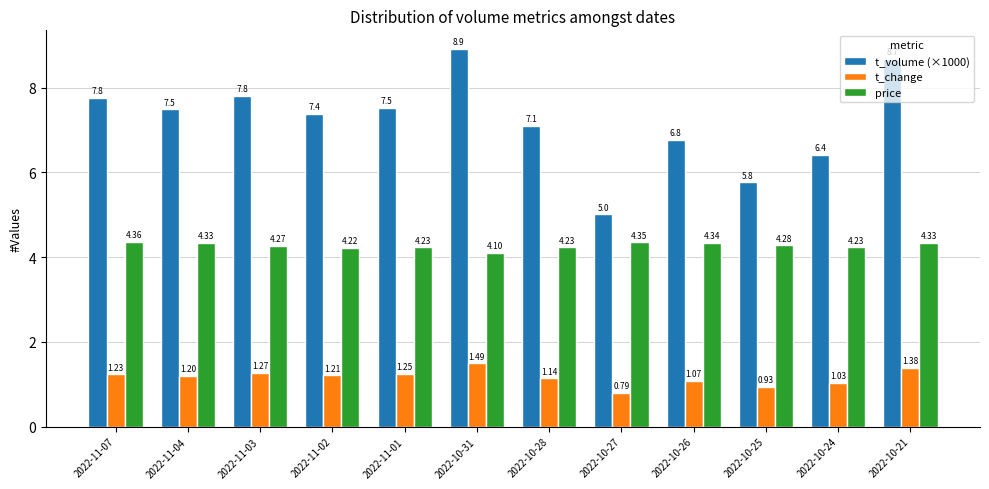

Rank the categories by t_change value from highest to lowest.

2022-10-31, 2022-10-21, 2022-11-03, 2022-11-01, 2022-11-07, 2022-11-02, 2022-11-04, 2022-10-28, 2022-10-26, 2022-10-24, 2022-10-25, 2022-10-27